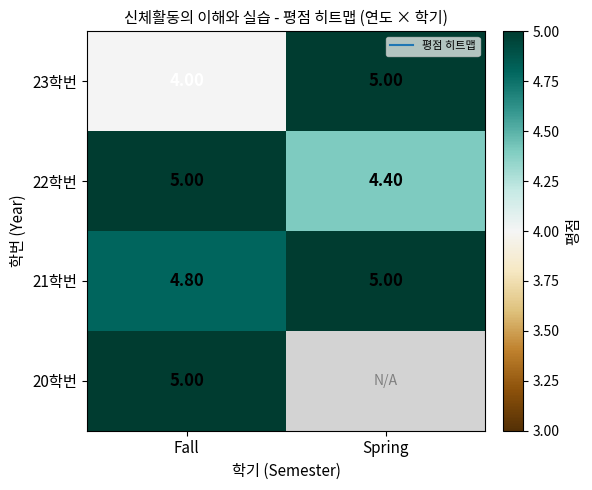

Rank the categories by 23학번 value from highest to lowest.

Spring, Fall